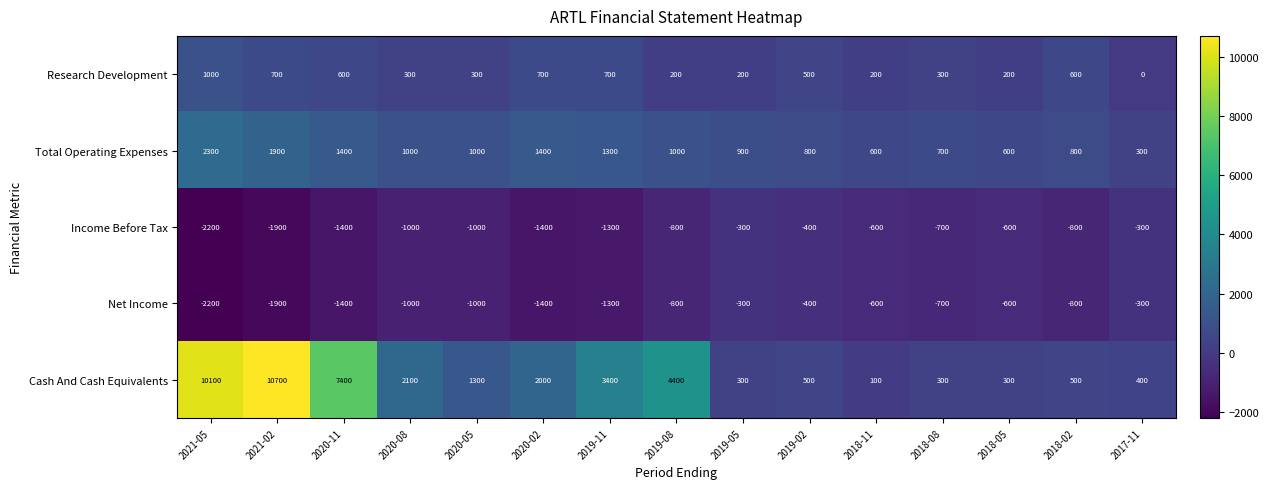

True or false: Cash And Cash Equivalents has a value of 696 at 2019-02.

False